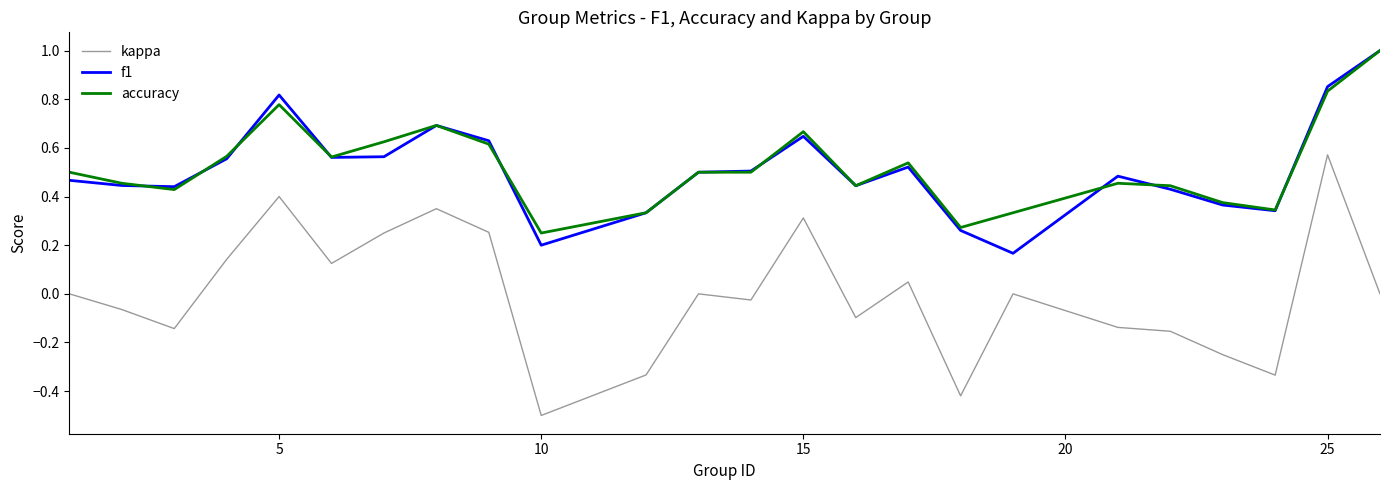

What is the greatest value displayed?

1.0